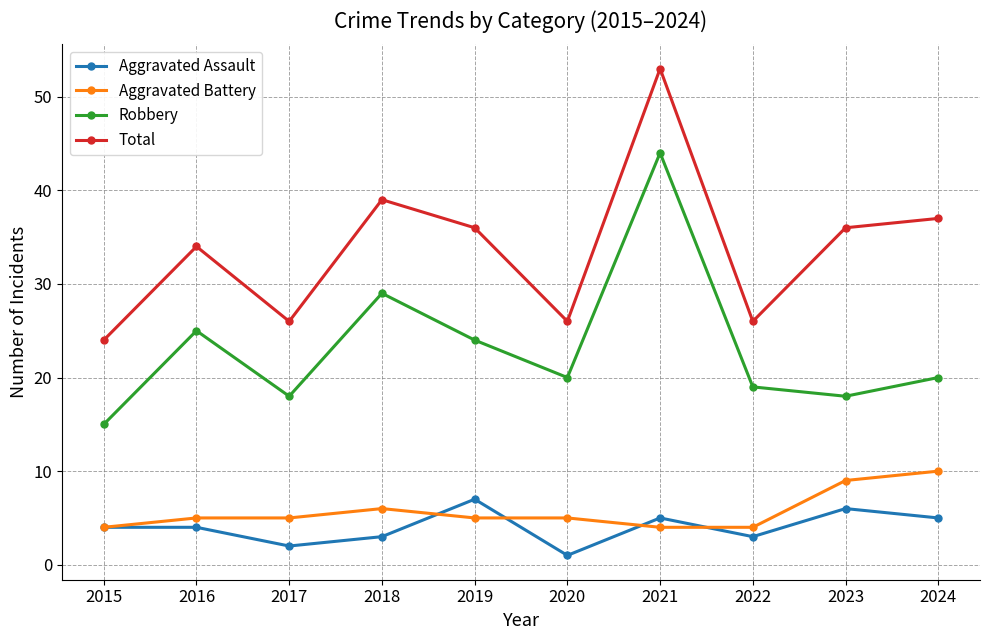

Which category has the lowest value across all series?

2020